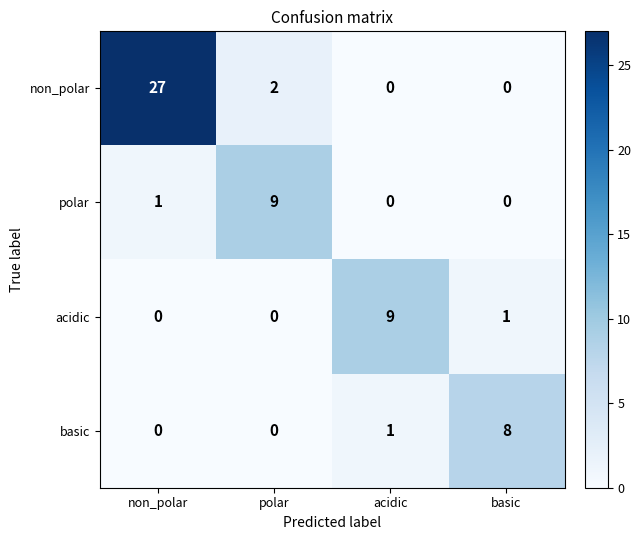

Between non_polar and polar, which series saw the biggest shift?

non_polar